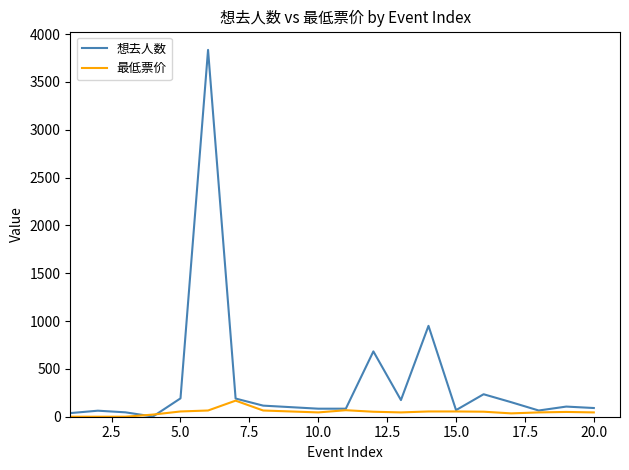

What is the maximum value for 最低票价?

168.0